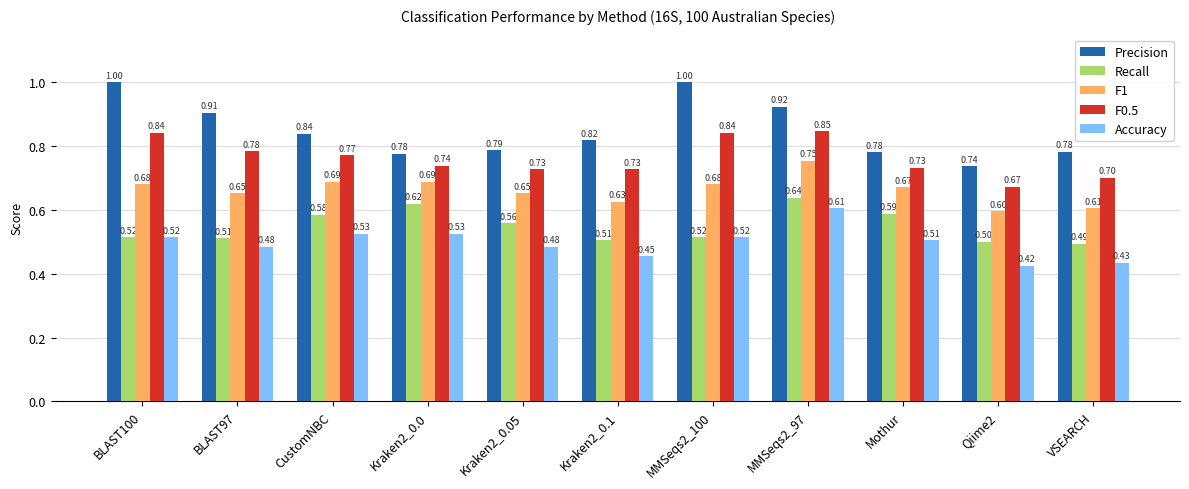

Between BLAST97 and Mothur, which series saw the biggest shift?

Precision